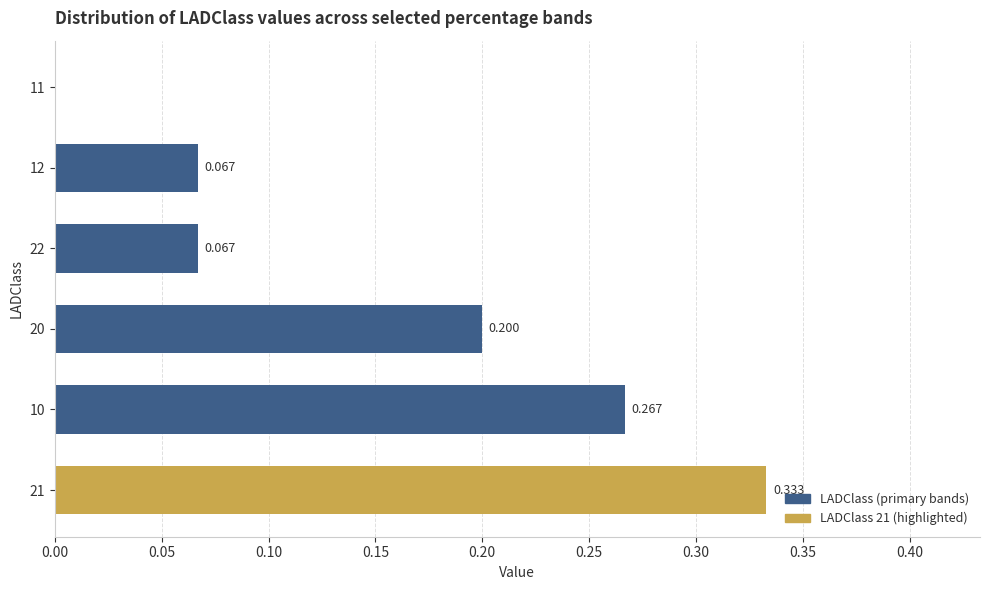

How many categories are shown in the chart?

6